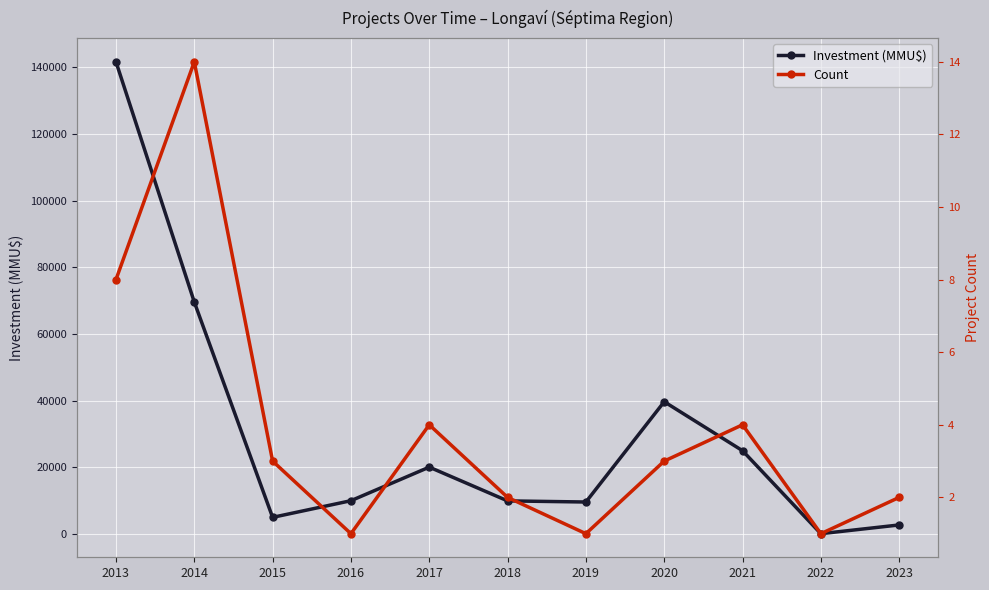

Is it true that Count equals 0 at 2019?

False